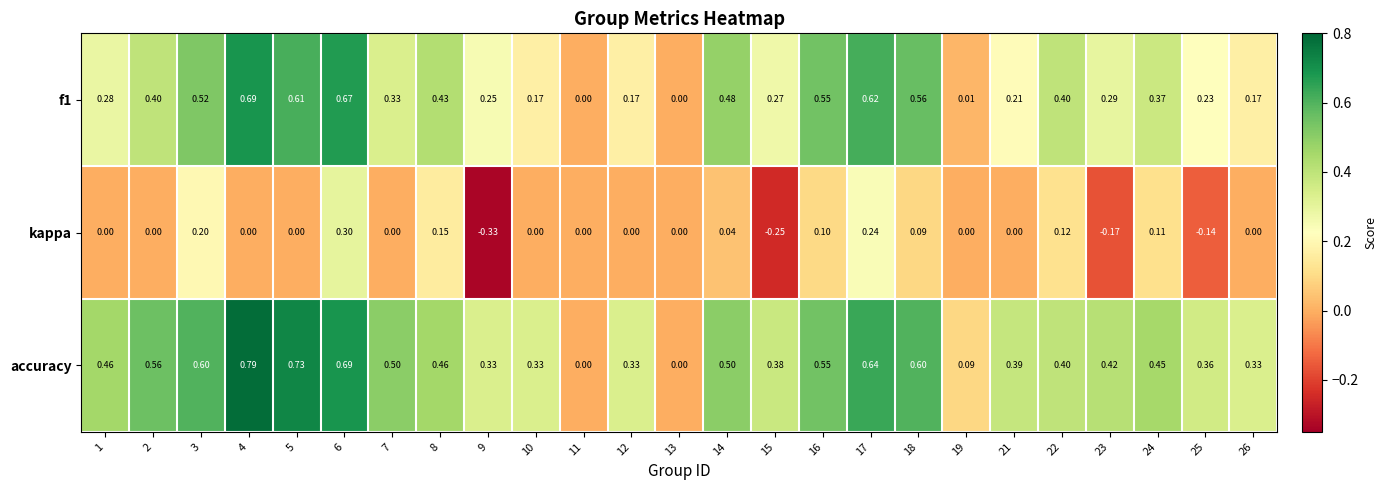

Which series has the widest spread of values?

accuracy